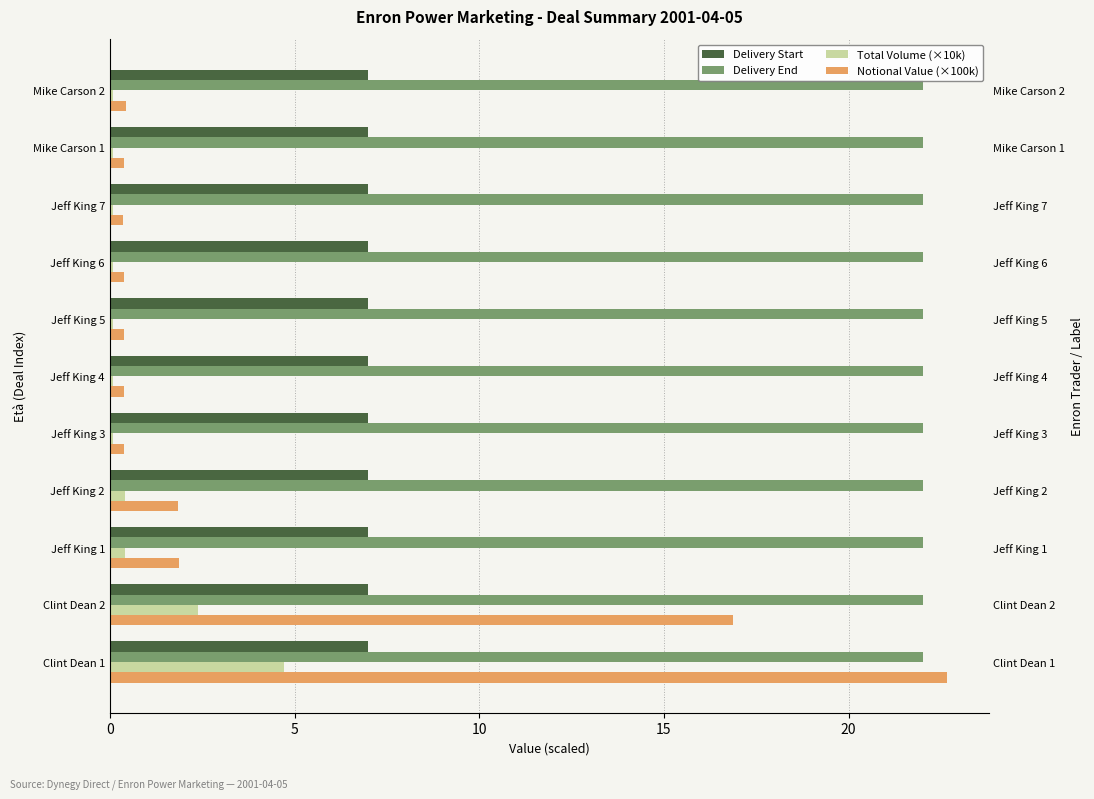

The value of Notional Value (×100k) at Jeff King 7 is 0.4. True or false?

True